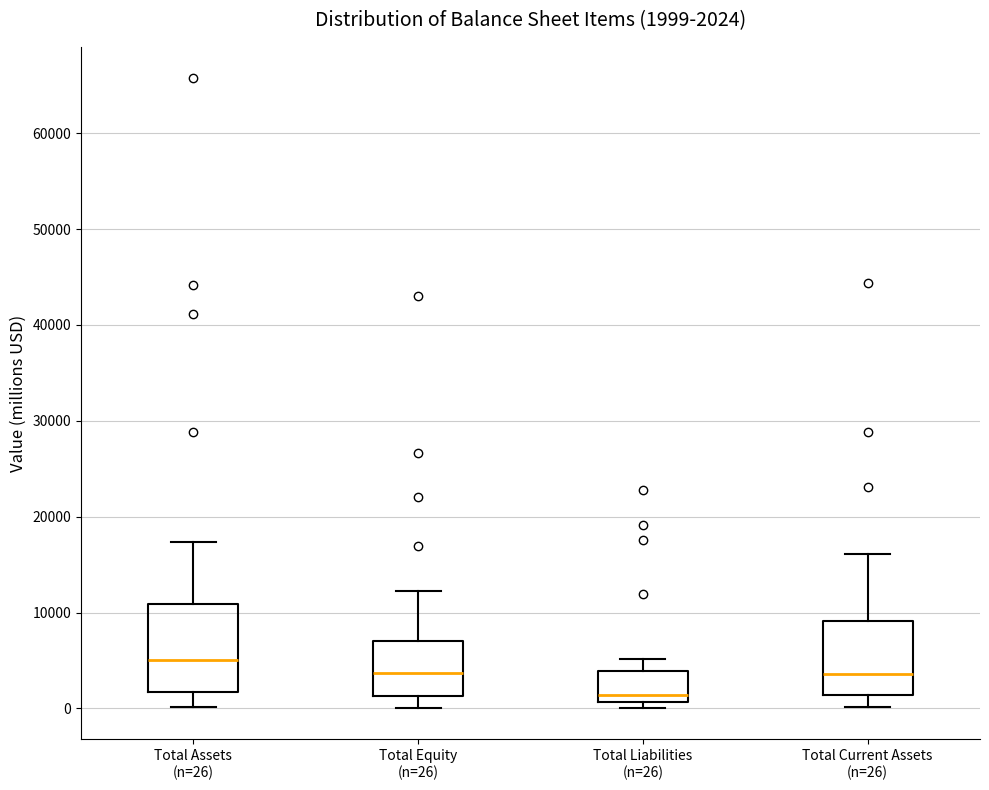

Which box's median line is the lowest?

Total Liabilities (n=26)